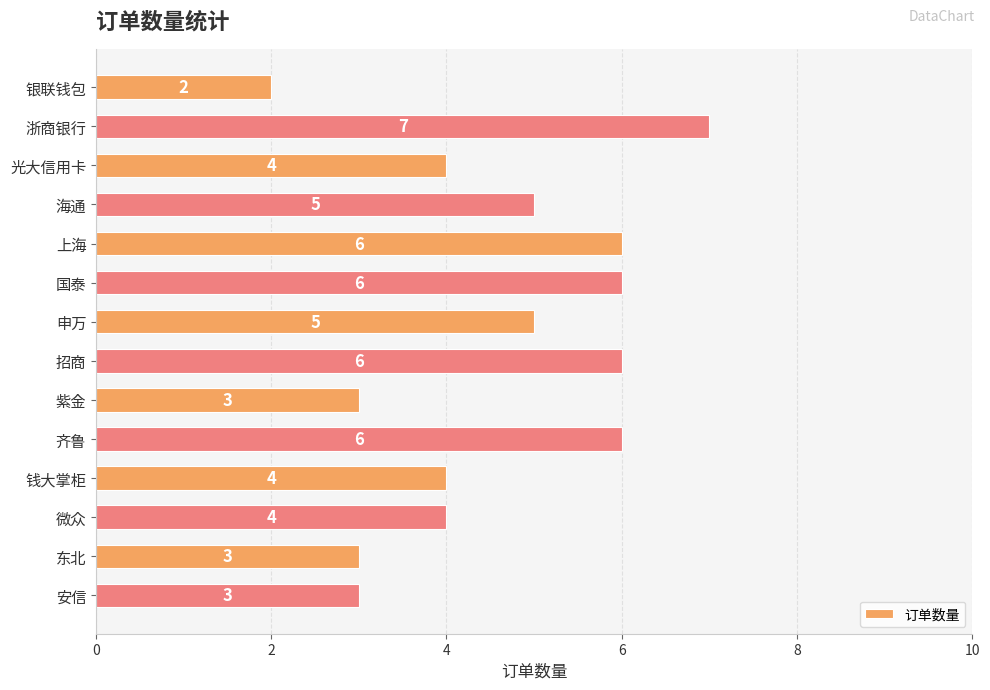

What value does the data have at 紫金?

3